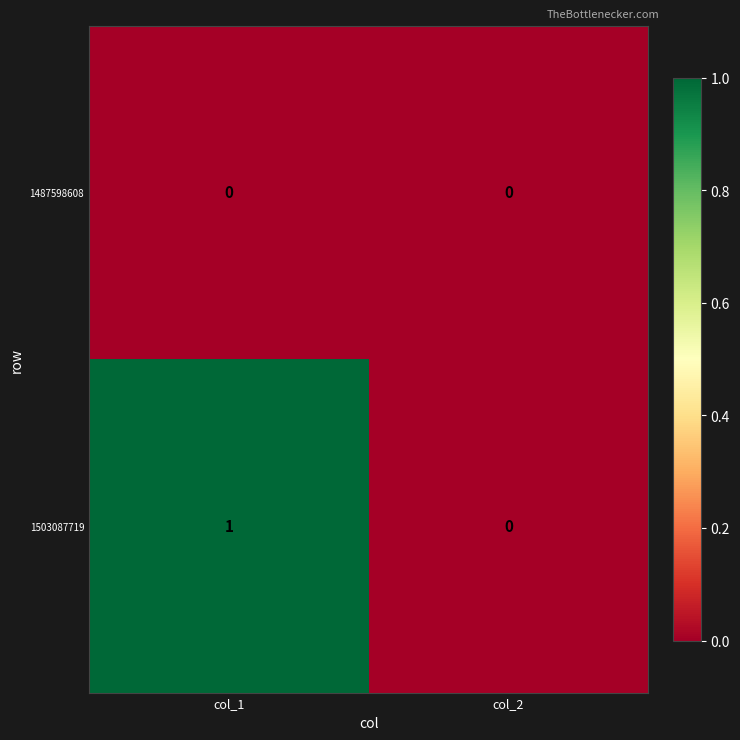

List the series in order of their overall mean, lowest first.

1487598608, 1503087719